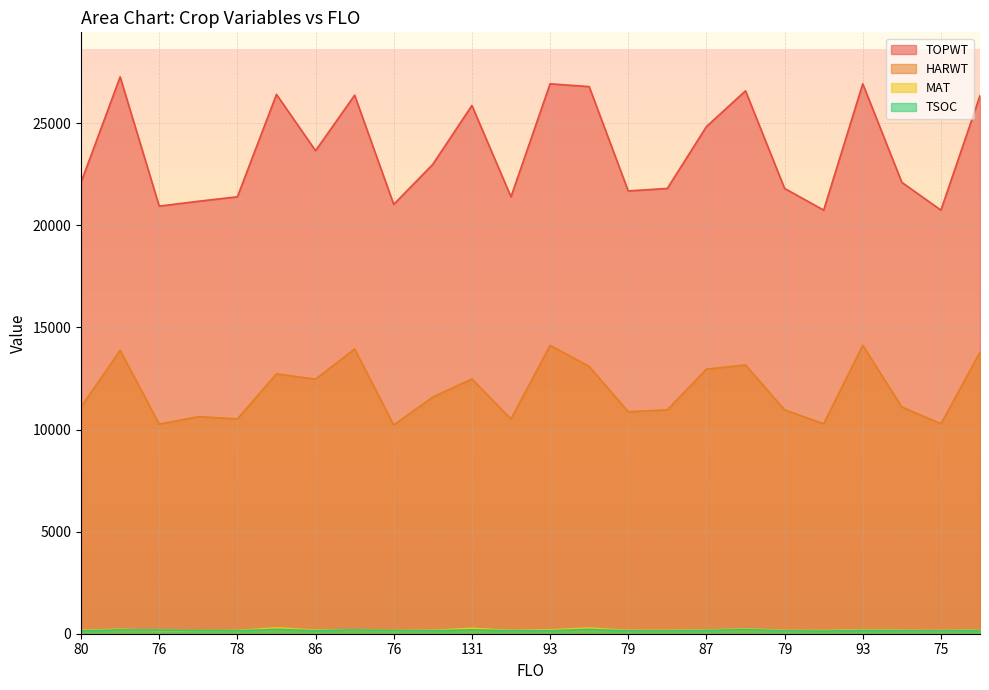

Reading right to left, transcribe all the data shown in this chart.

TSOC: 165	138	146	160	128	141	208	158	136	140	210	147	142	188	147	149	187	148	209	146	158	174	189	137
TOPWT: 26352	20744	22103	26930	20744	21807	26587	24834	21807	21683	26793	26930	21397	25869	22989	21025	26372	23655	26412	21397	21177	20940	27269	22103
HARWT: 13789	10282	11103	14119	10282	10962	13161	12958	10962	10870	13094	14119	10518	12476	11591	10221	13944	12467	12724	10518	10630	10263	13881	11103
MAT: 190	153	166	192	153	160	238	178	160	161	280	192	157	269	167	153	191	176	289	157	155	156	219	166